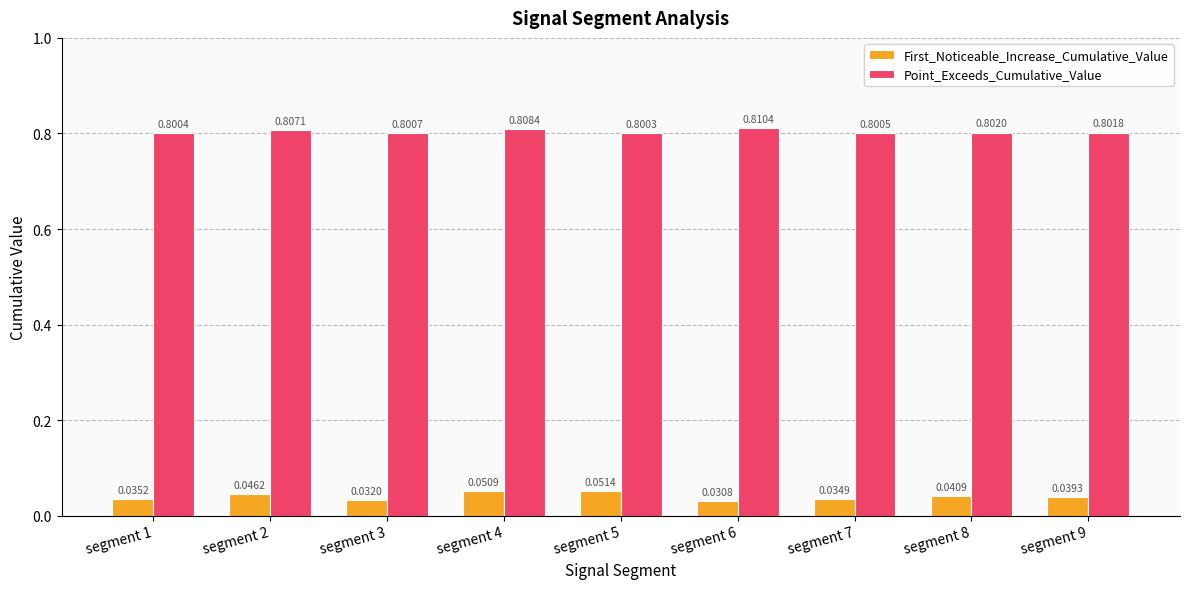

What is the sum of the Point_Exceeds_Cumulative_Value values at segment 9 and segment 5?

1.6